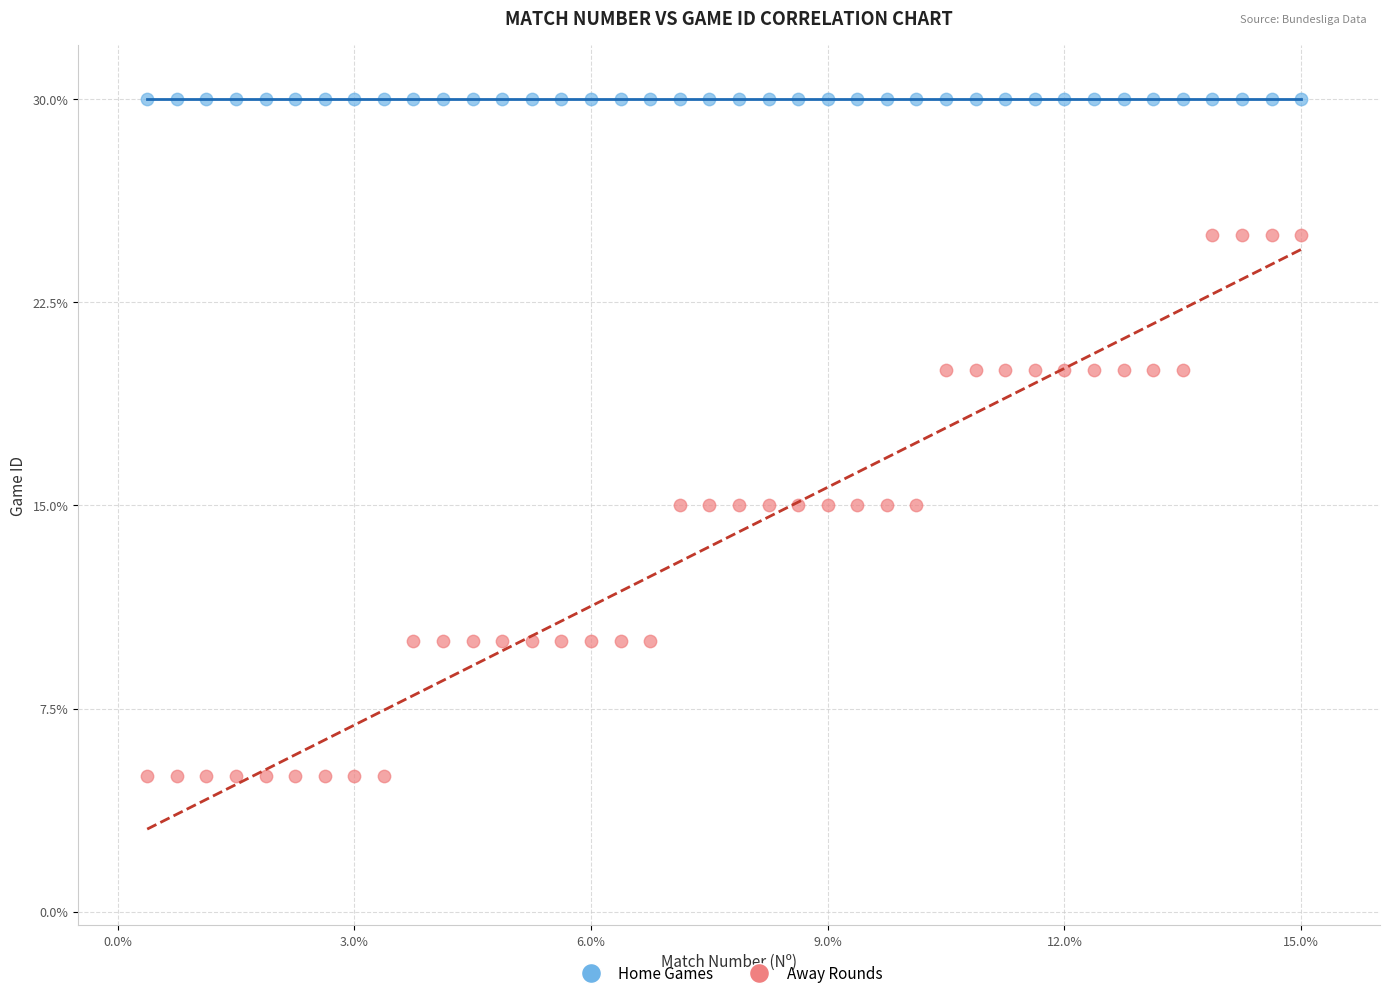

Across all data points, what is the range of Y values (max minus min)?

25.0